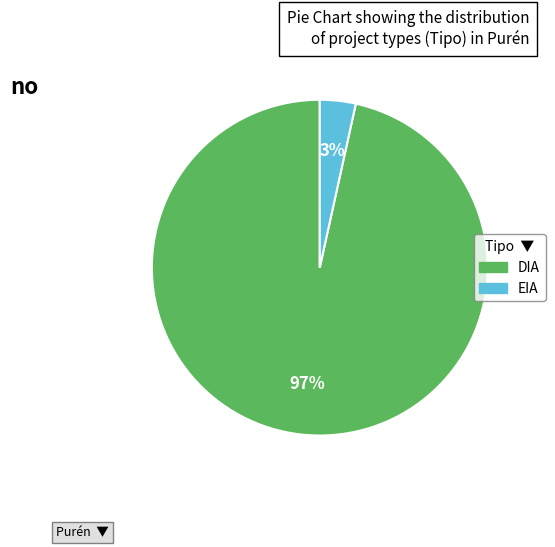

Rank the categories by value from highest to lowest.

DIA, EIA